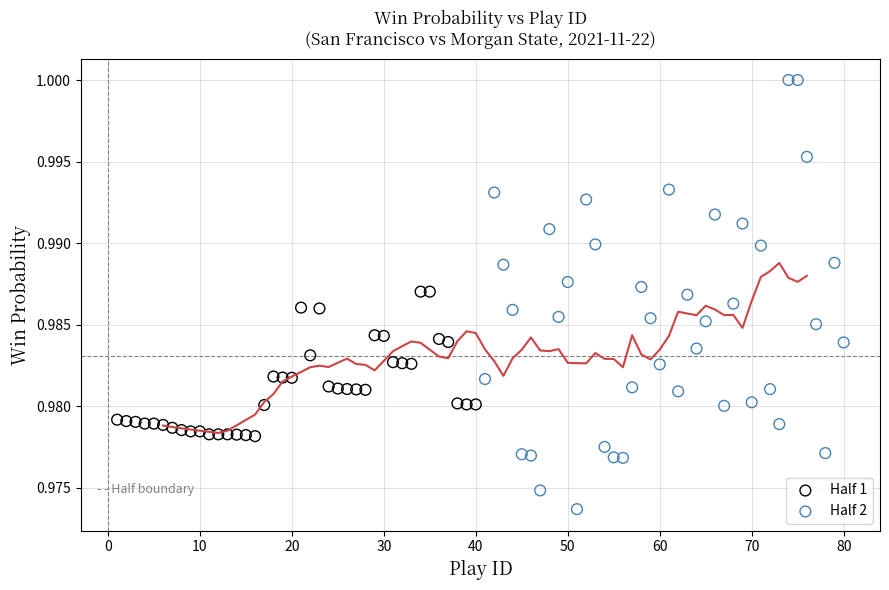

What are all the series names shown in the legend?

Half 1, Half 2